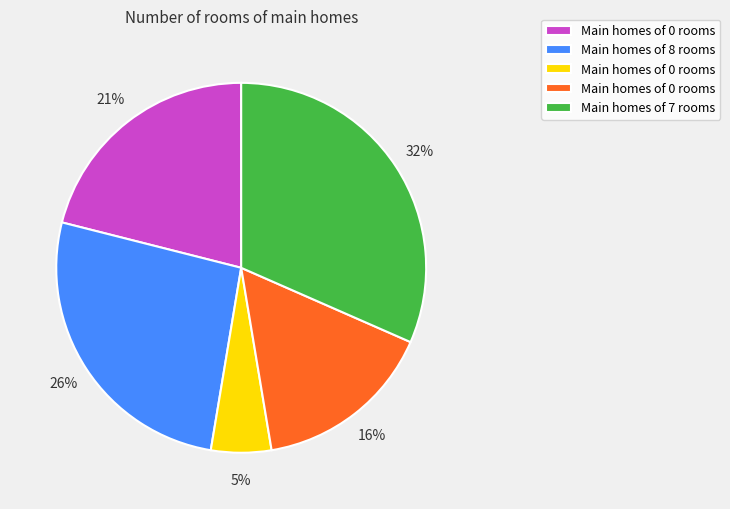

Does any single category account for the majority?

No